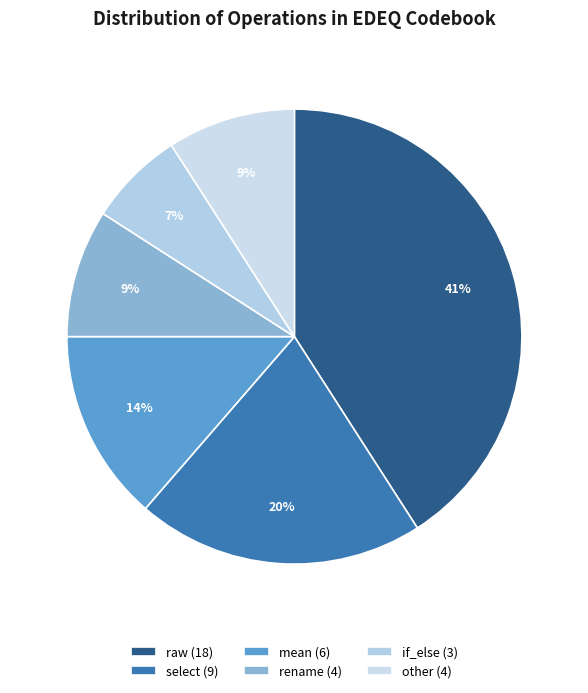

Is if_else the majority of the pie?

No